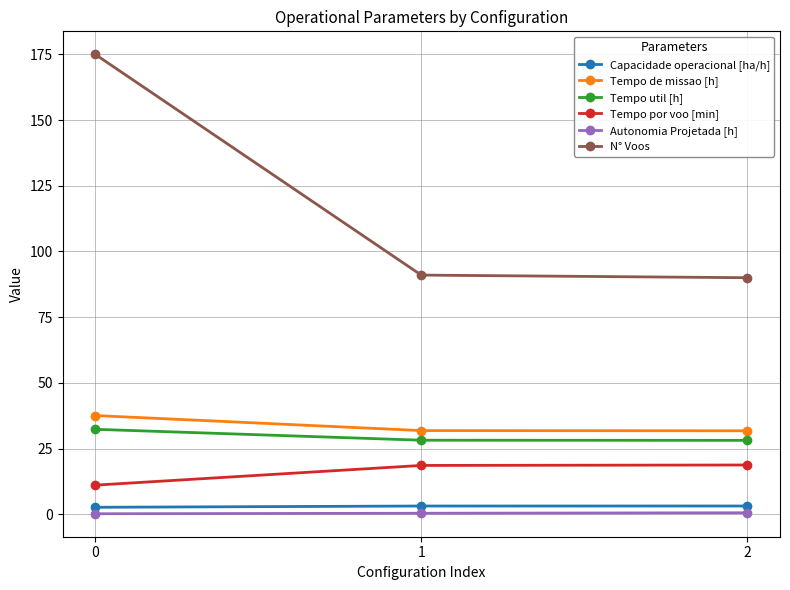

Which series has the widest spread of values?

N° Voos